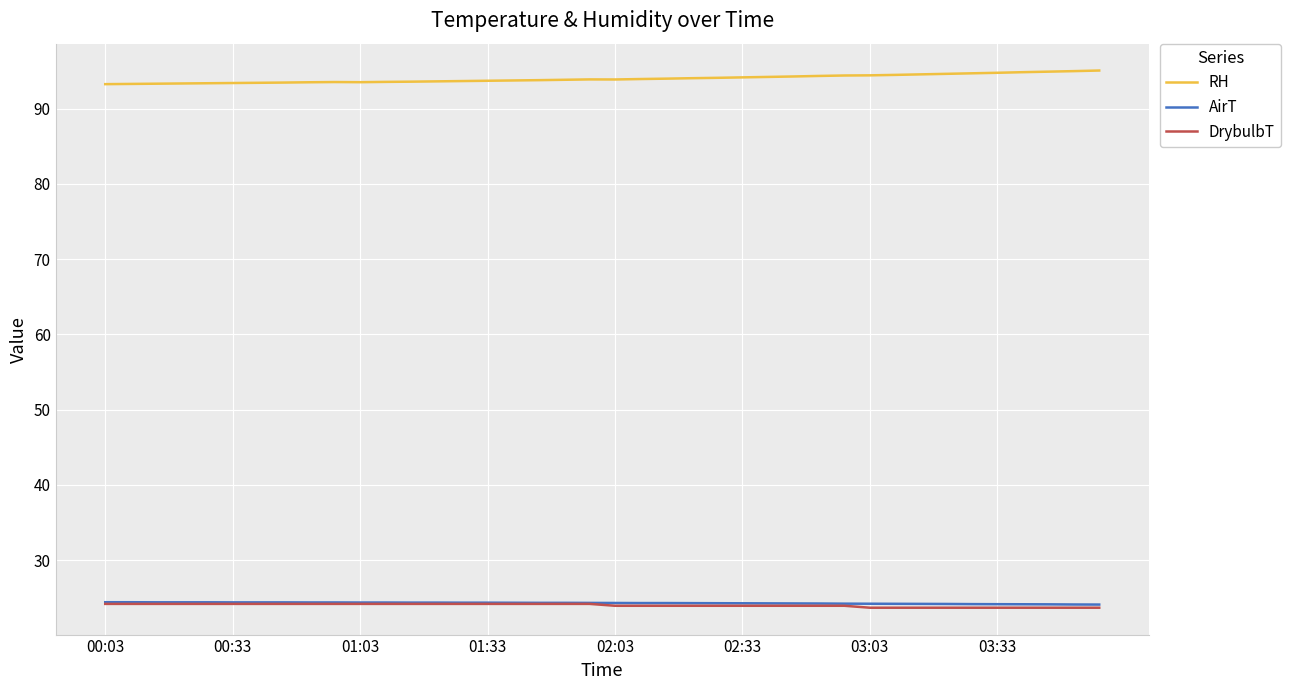

True or false: RH and AirT intersect in this chart.

False